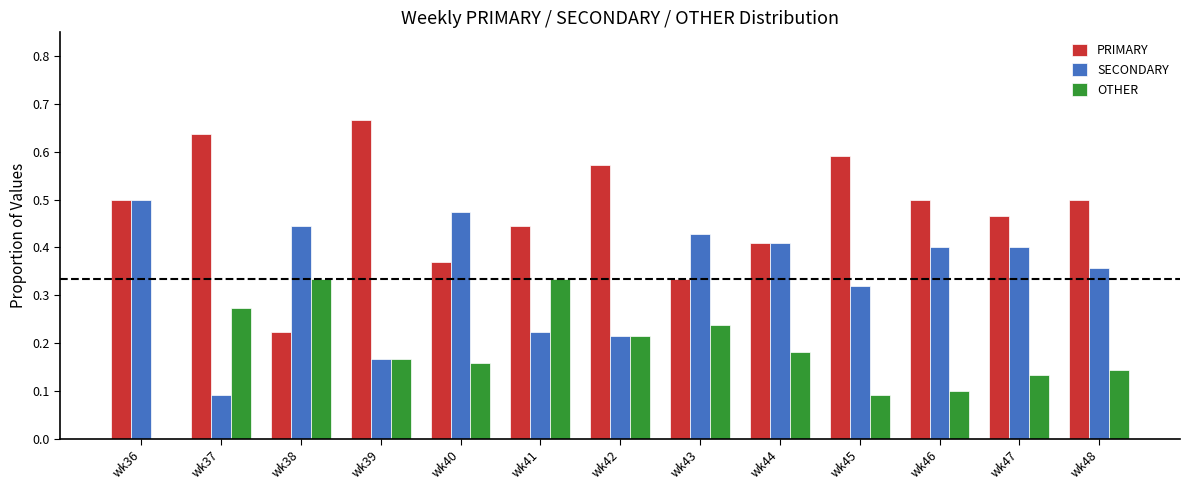

Does the chart contain stacked bars?

No